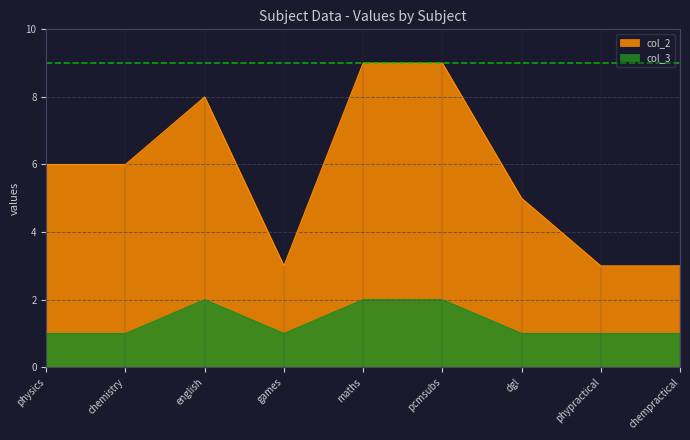

List the labels in order of col_2 value, smallest first.

games, phypractical, chempractical, dgl, physics, chemistry, english, maths, pcmsubs